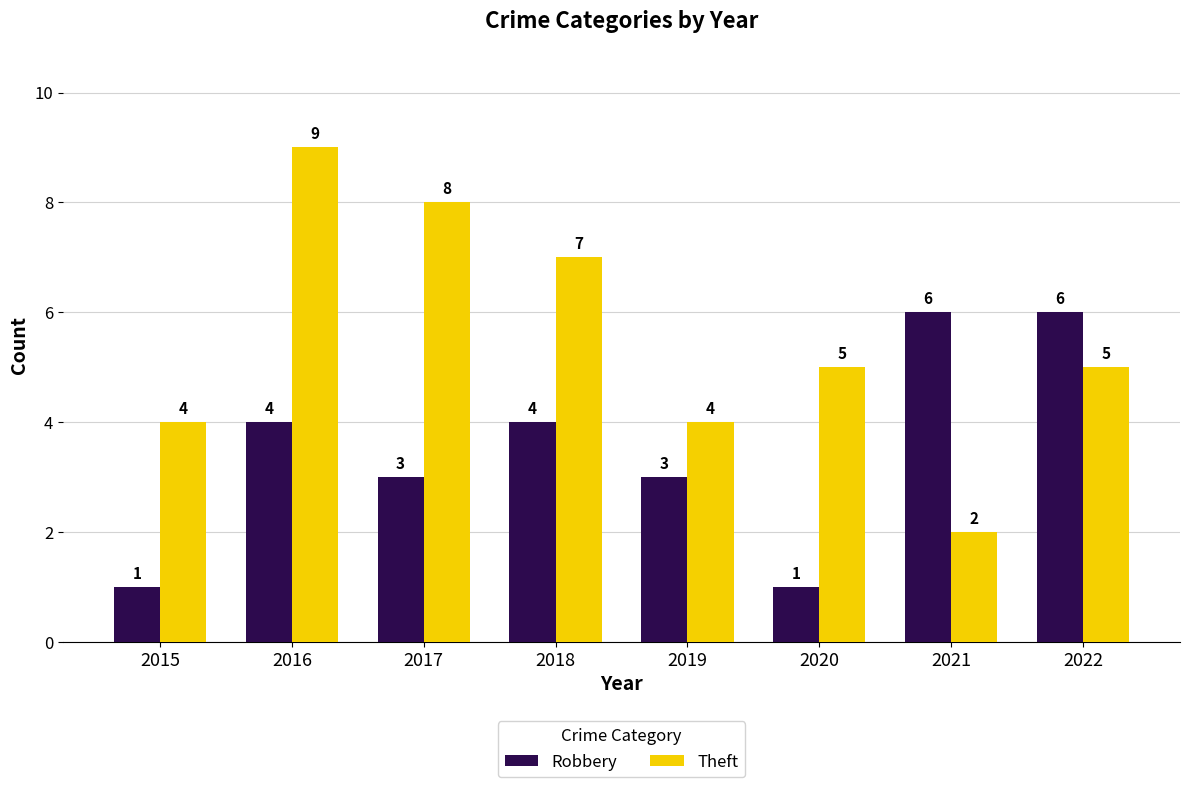

What are all the series names shown in the legend?

Robbery, Theft